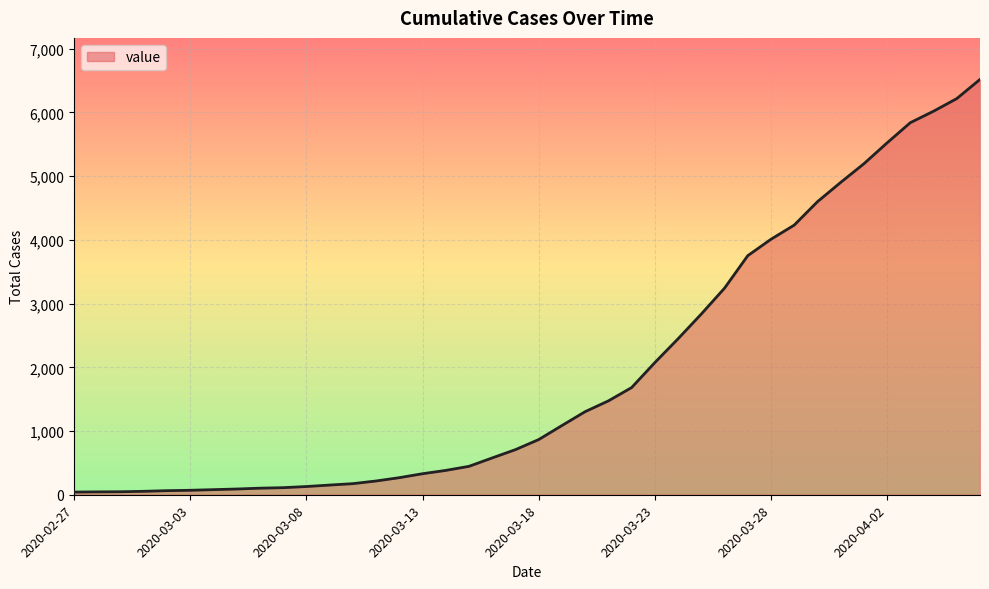

What is the difference between the maximum and minimum values?

6477